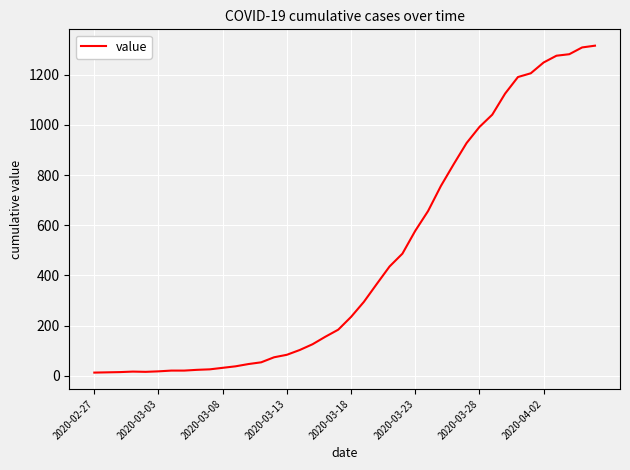

What is the maximum value shown in the chart?

1316